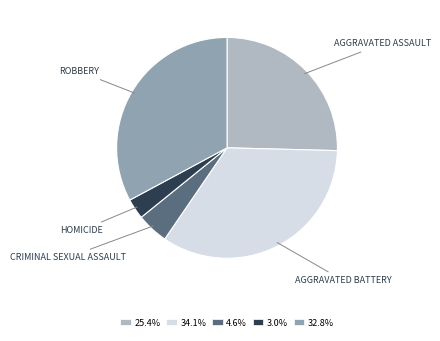

Is there a majority slice in this chart?

No